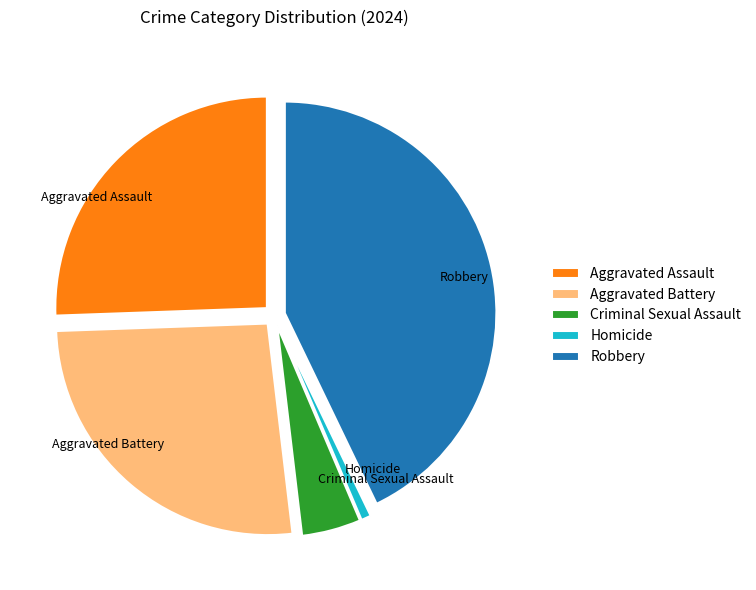

What is the smallest slice in the pie chart?

Homicide